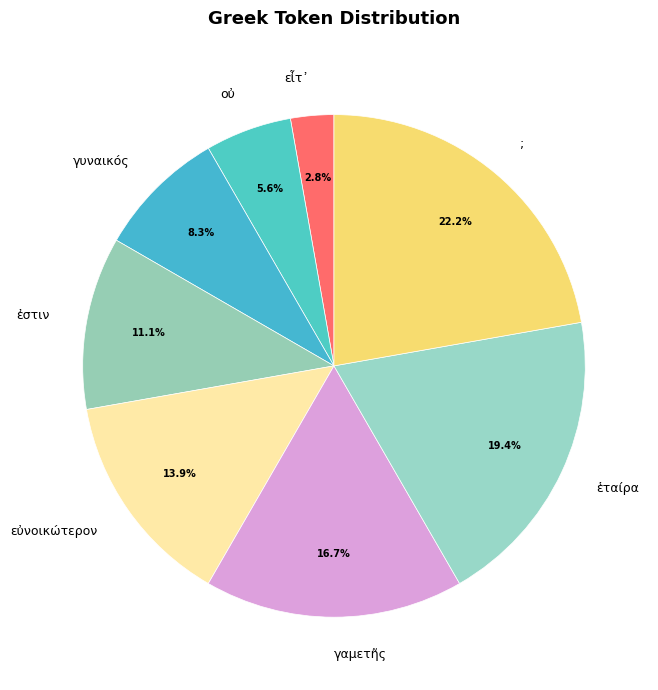

Combined, do ἑταίρα and ; account for over 50%?

No